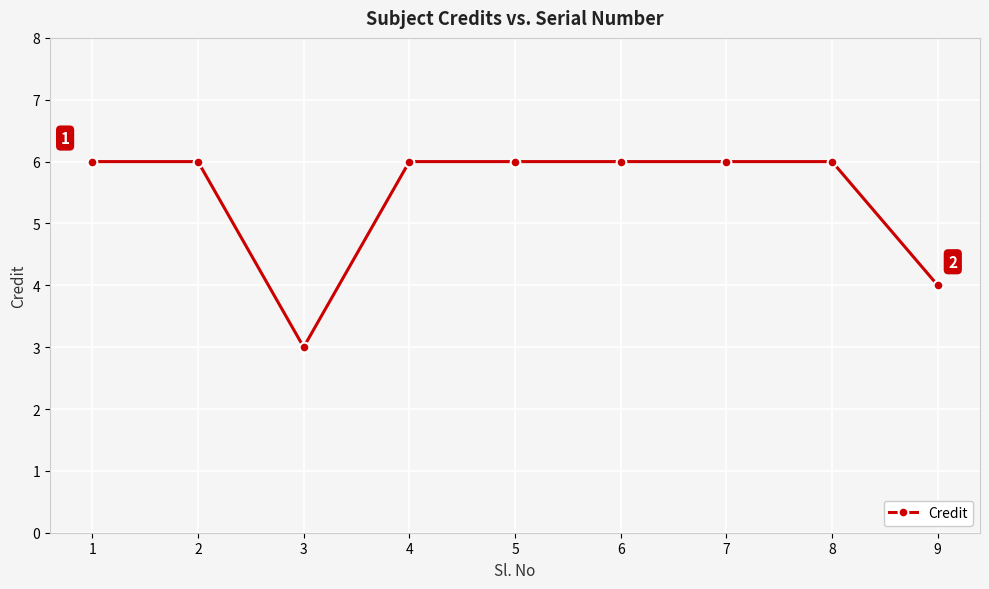

Count the values in the range 6 to 7.

7